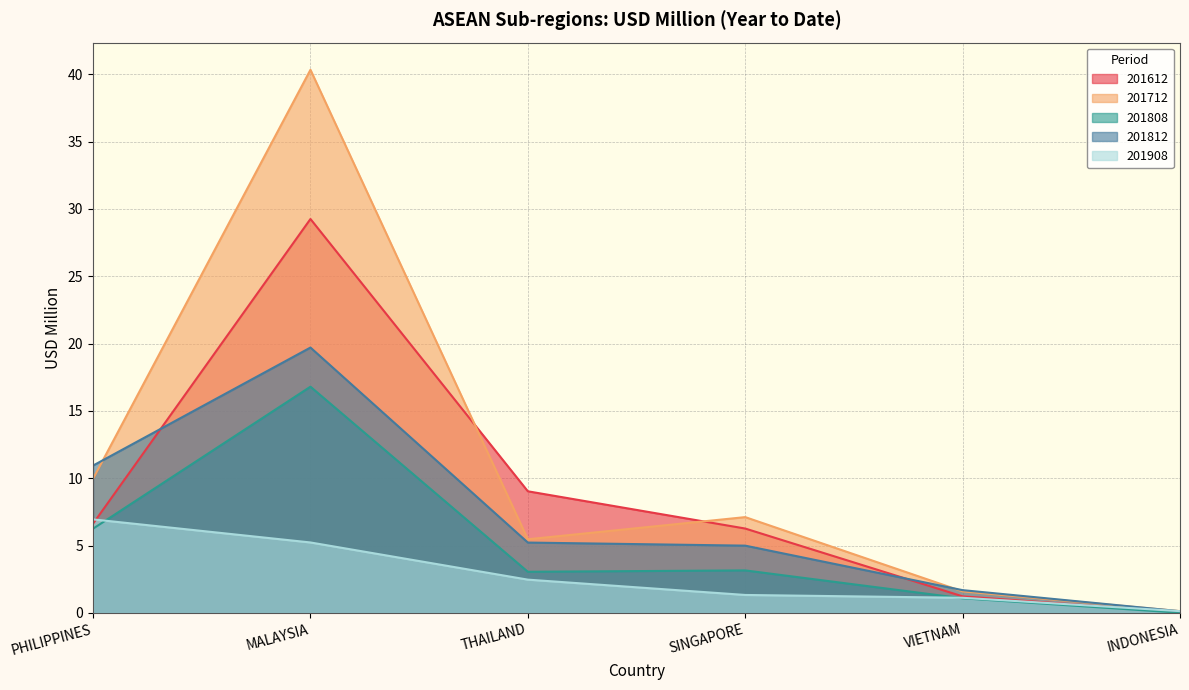

Is the value of 201908 at PHILIPPINES greater than the value of 201812 at PHILIPPINES?

No